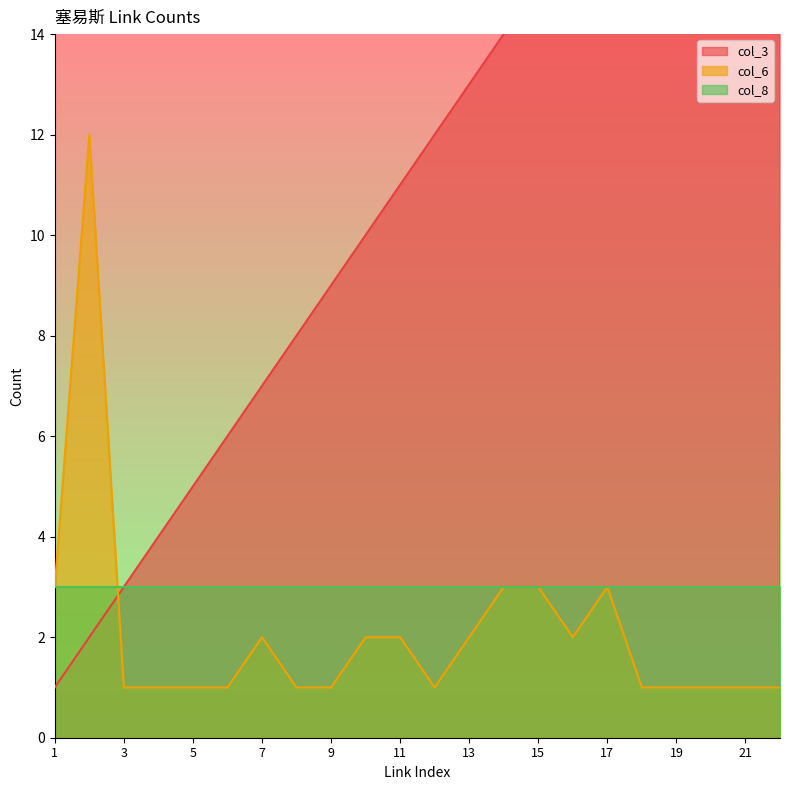

At which category is the sum across all series the highest?

22